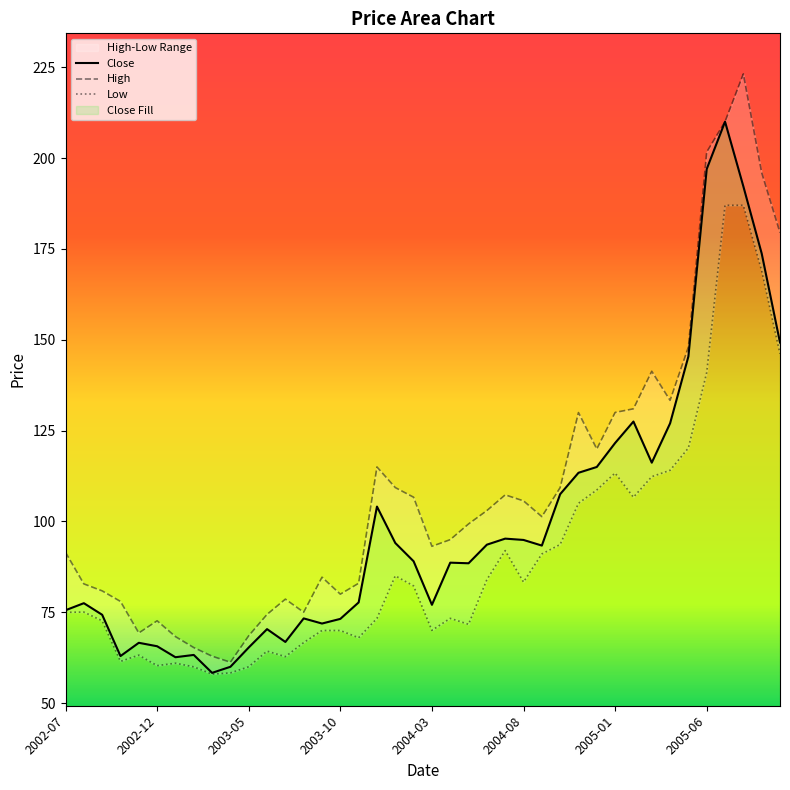

Reading left to right, what are all the values shown in this chart?

Close: 75.6	77.5	74.3	63.0	66.6	65.7	62.6	63.3	58.4	60.0	65.3	70.4	66.8	73.3	71.9	73.2	77.7	104.1	94.1	89.0	77.1	88.7	88.5	93.6	95.3	94.9	93.4	107.5	113.4	115.0	121.6	127.5	116.2	127.0	145.4	197.0	210.0	192.2	173.8	149.2
High: 91.5	82.8	80.9	78.0	69.3	72.7	68.3	65.3	62.9	61.3	68.5	74.4	78.6	75.0	84.7	80.0	83.0	115.0	109.3	106.7	93.2	95.0	99.3	103.0	107.3	105.7	101.3	109.3	130.0	120.0	130.0	131.0	141.3	133.3	148.0	201.7	210.0	223.2	196.0	179.5
Low: 75.0	75.1	72.7	61.5	63.2	60.3	61.0	60.0	58.0	58.3	60.0	64.3	62.8	66.7	70.0	70.0	68.0	73.3	85.0	82.3	70.0	73.3	71.7	84.0	92.0	83.3	91.0	93.7	105.0	108.7	113.3	106.7	112.3	114.1	120.2	141.0	187.0	187.0	169.0	146.2